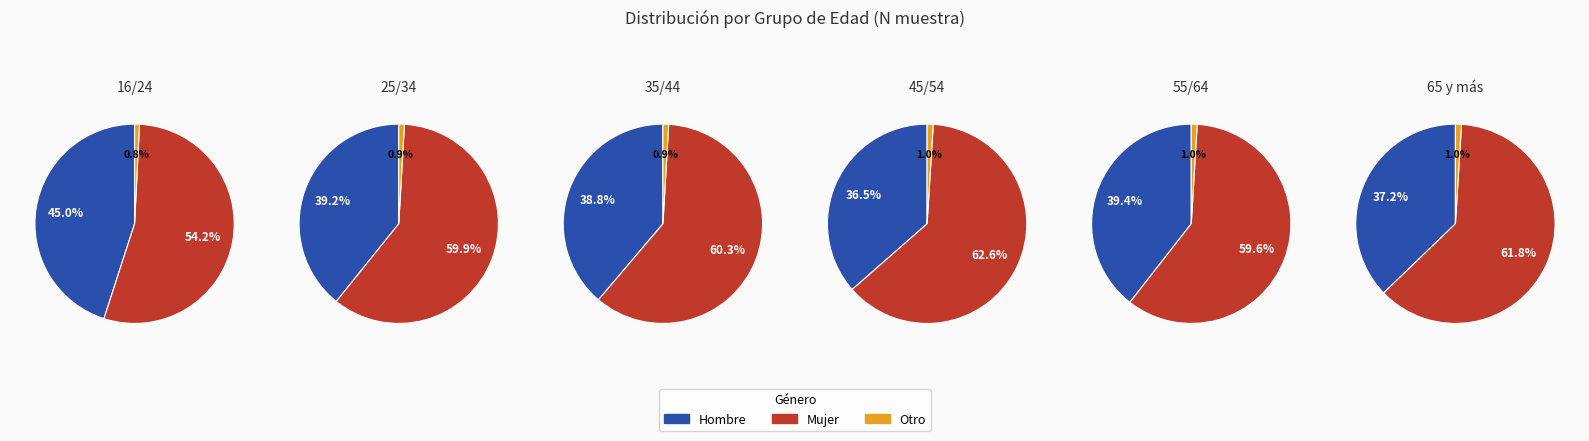

To the nearest percent, what percentage of the pie is 55/64?

18%